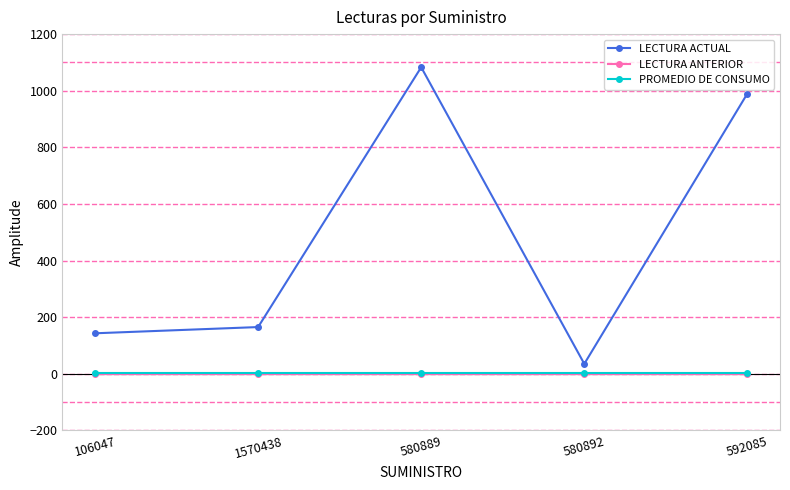

Is it true that PROMEDIO DE CONSUMO equals 1 at 580889?

True